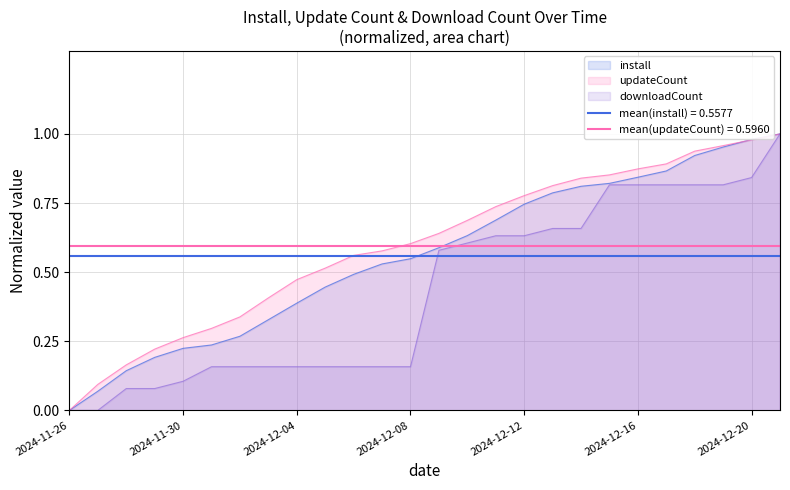

What is the total value across all series at 2024-12-05?

1.1